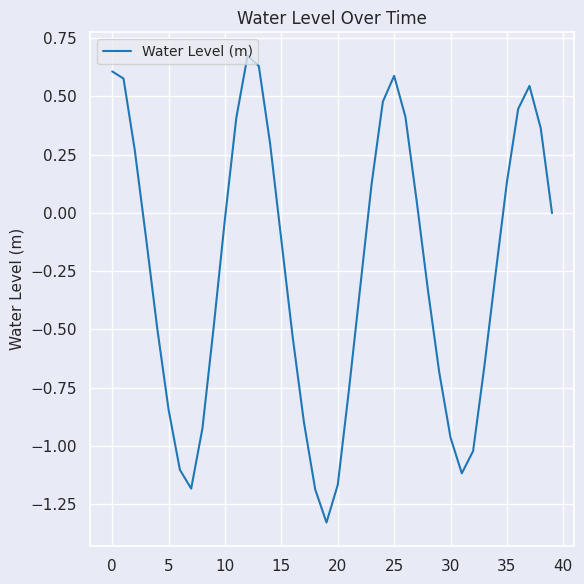

What is the difference between the maximum and minimum values?

2.0